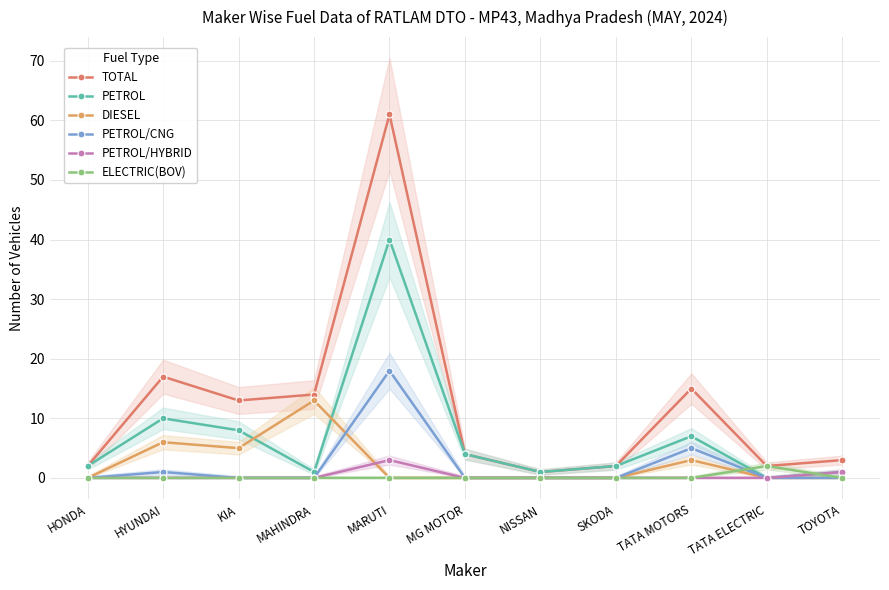

What is the difference between the highest and lowest values at TATA ELECTRIC?

2